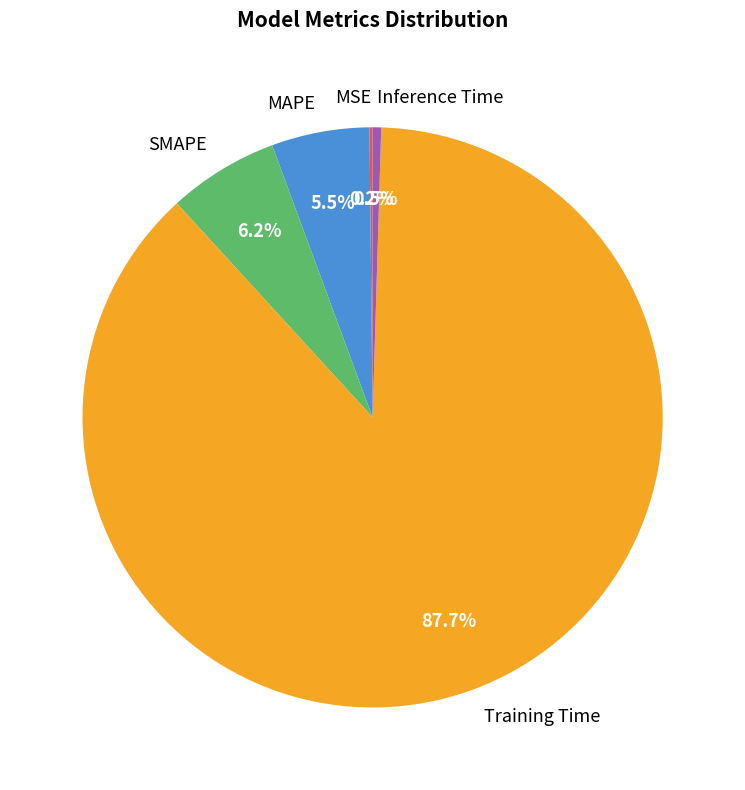

Does Training Time account for over 50% of the chart?

Yes